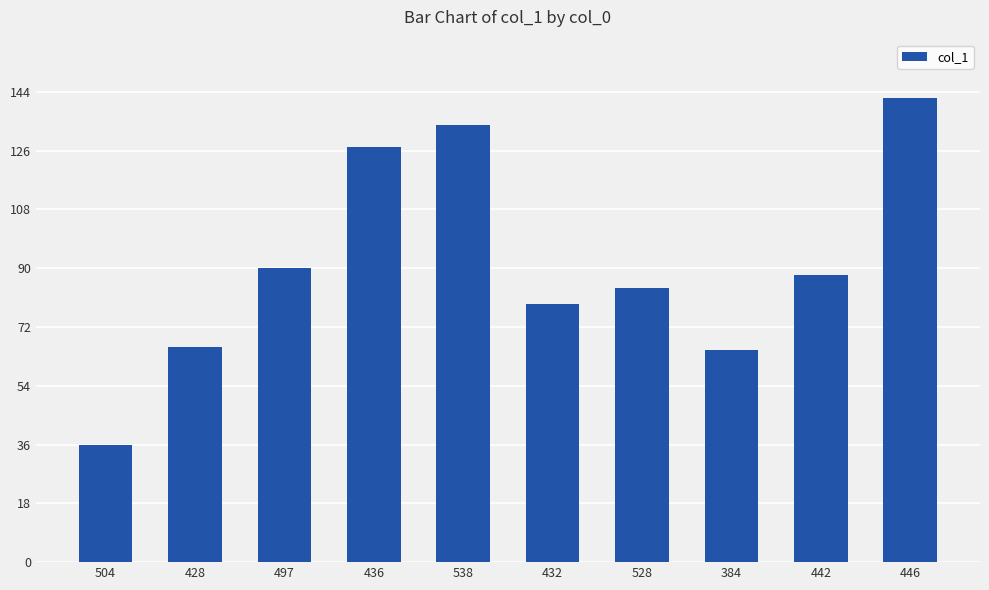

Which category has the highest value across all series?

446